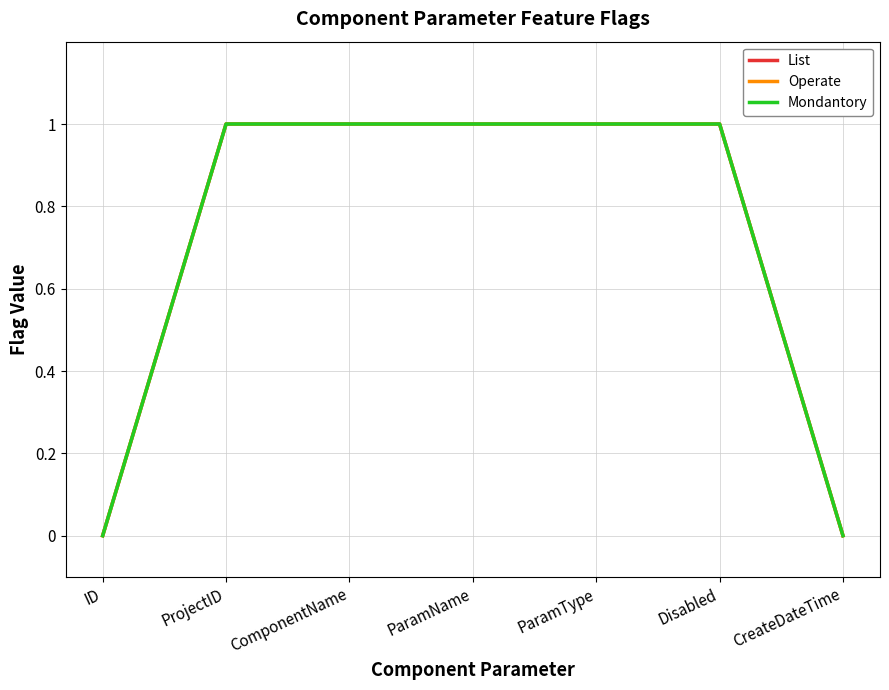

How many lines are shown in the chart?

3